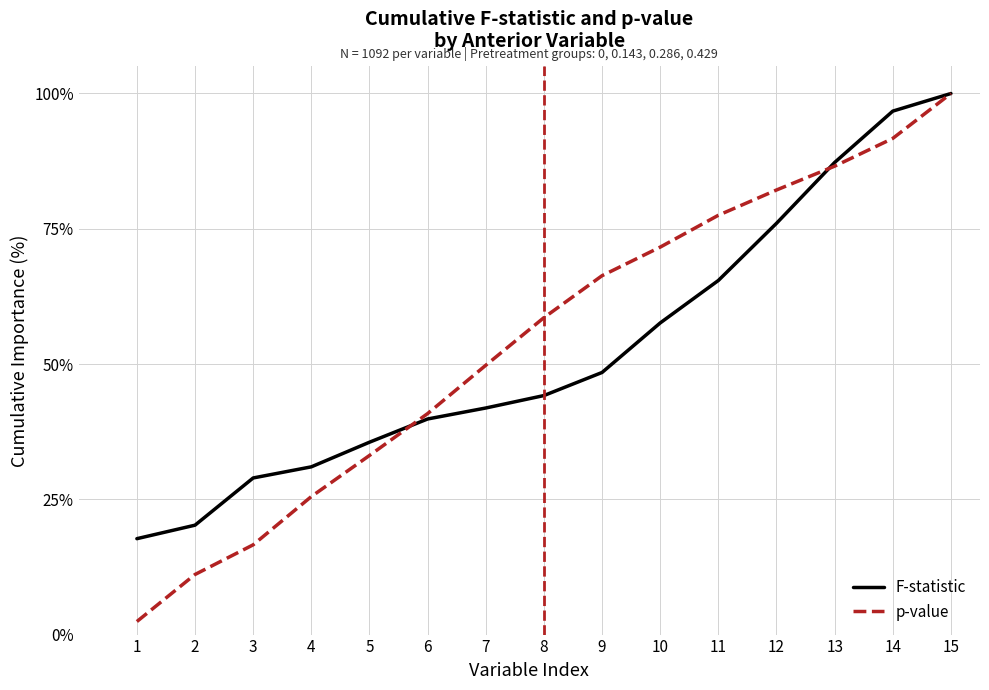

Which series has the largest total across all categories?

p-value